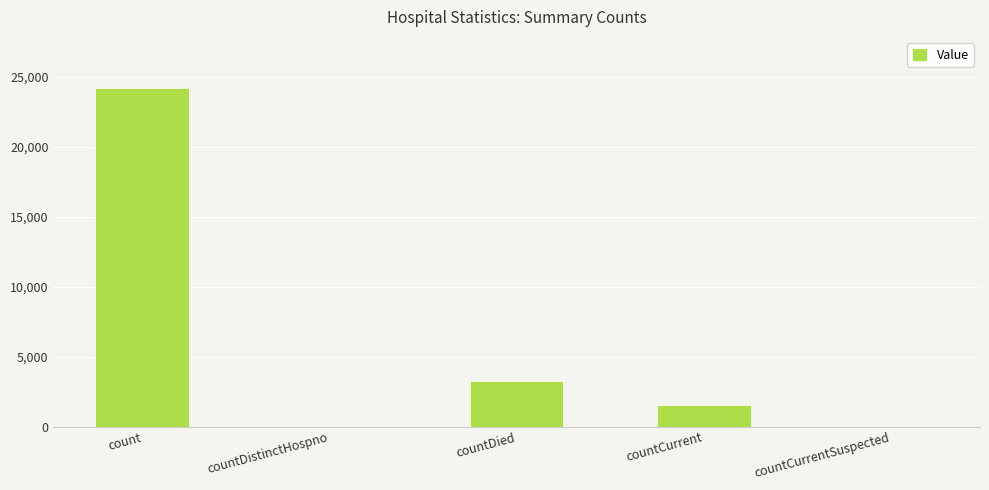

The value at countDistinctHospno is 0. True or false?

True